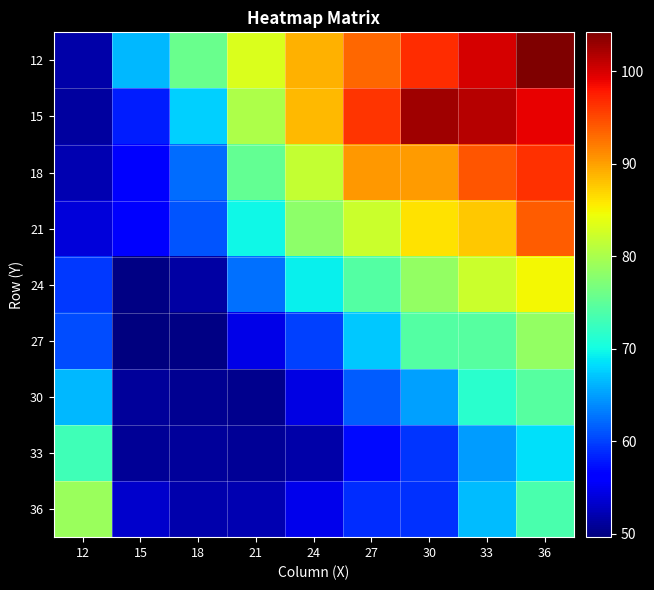

Reading left to right, transcribe all the data shown in this chart.

12: 12=51.6	15=66.3	18=75.8	21=83.2	24=89.0	27=93.3	30=96.7	33=100.0	36=104.2
15: 12=51.3	15=58.0	18=67.7	21=80.1	24=88.4	27=96.2	30=102.5	33=101.6	36=99.3
18: 12=52.0	15=56.6	18=62.3	21=75.3	24=81.8	27=90.4	30=90.3	33=94.3	36=96.4
21: 12=53.9	15=56.5	18=61.1	21=69.8	24=78.1	27=82.2	30=86.2	33=87.7	36=93.9
24: 12=59.6	15=50.0	18=51.5	21=62.5	24=69.4	27=74.1	30=78.5	33=82.0	36=84.9
27: 12=60.7	15=49.6	18=49.9	21=54.7	24=60.0	27=67.1	30=74.2	33=74.4	36=78.6
30: 12=66.3	15=51.1	18=50.6	21=50.4	24=54.3	27=61.5	30=65.0	33=71.5	36=74.4
33: 12=73.0	15=50.7	18=50.9	21=50.7	24=51.6	27=57.0	30=59.3	33=64.9	36=68.4
36: 12=78.9	15=53.4	18=51.9	21=52.1	24=54.9	27=59.0	30=59.1	33=66.7	36=73.7